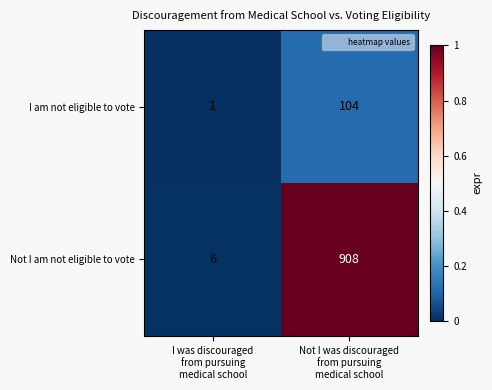

List the series in order of their overall mean, highest first.

Not I am not eligible to vote, I am not eligible to vote